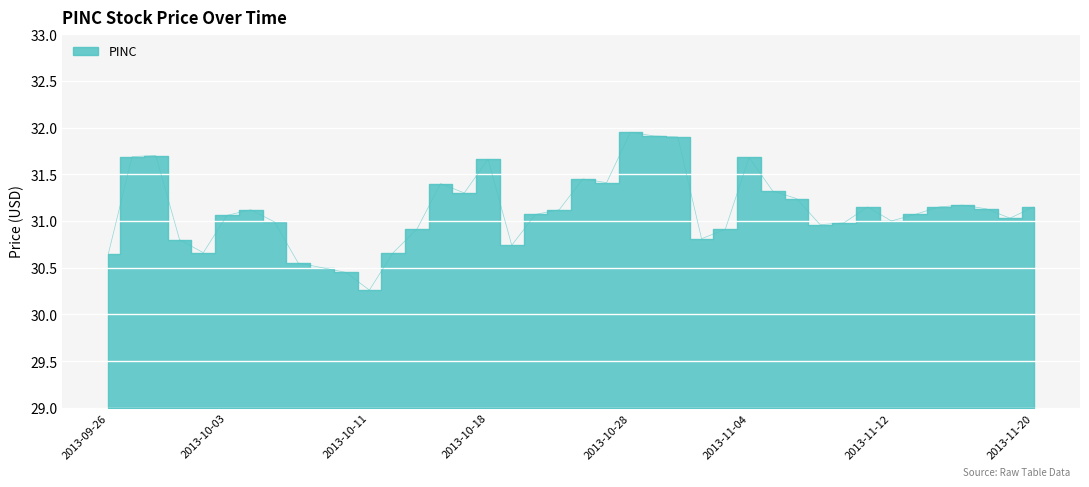

Rank the categories by value from highest to lowest.

2013-10-28, 2013-10-29, 2013-10-30, 2013-09-30, 2013-09-27, 2013-11-04, 2013-10-18, 2013-10-24, 2013-10-25, 2013-10-16, 2013-11-05, 2013-10-17, 2013-11-06, 2013-11-15, 2013-11-11, 2013-11-14, 2013-11-20, 2013-11-18, 2013-10-04, 2013-10-23, 2013-10-22, 2013-11-13, 2013-10-03, 2013-11-19, 2013-11-12, 2013-10-07, 2013-11-08, 2013-11-07, 2013-10-15, 2013-11-01, 2013-10-31, 2013-10-01, 2013-10-21, 2013-10-02, 2013-10-14, 2013-09-26, 2013-10-08, 2013-10-09, 2013-10-10, 2013-10-11